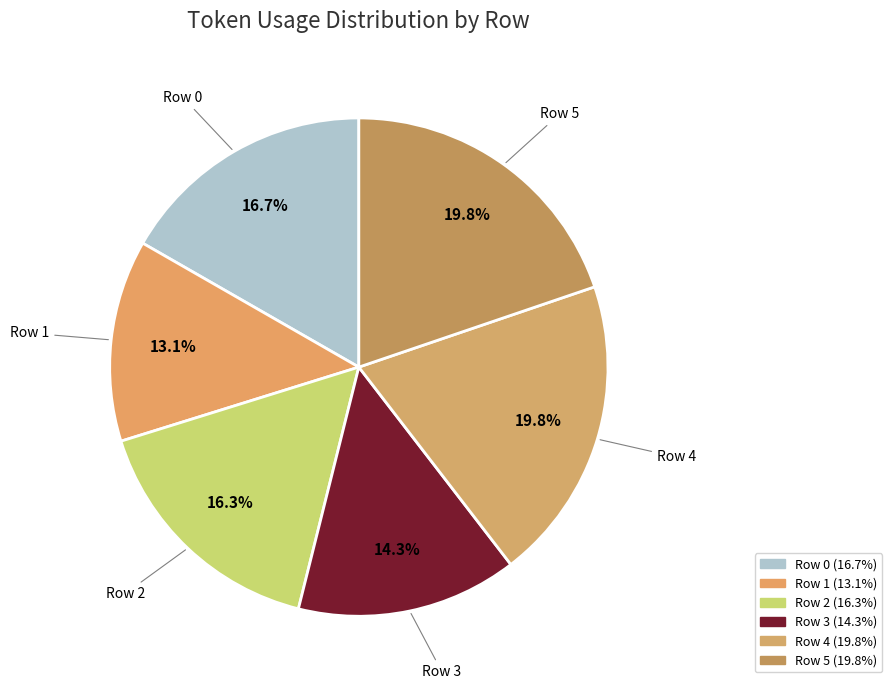

The Row 3 slice represents 14% of the pie. True or false?

True